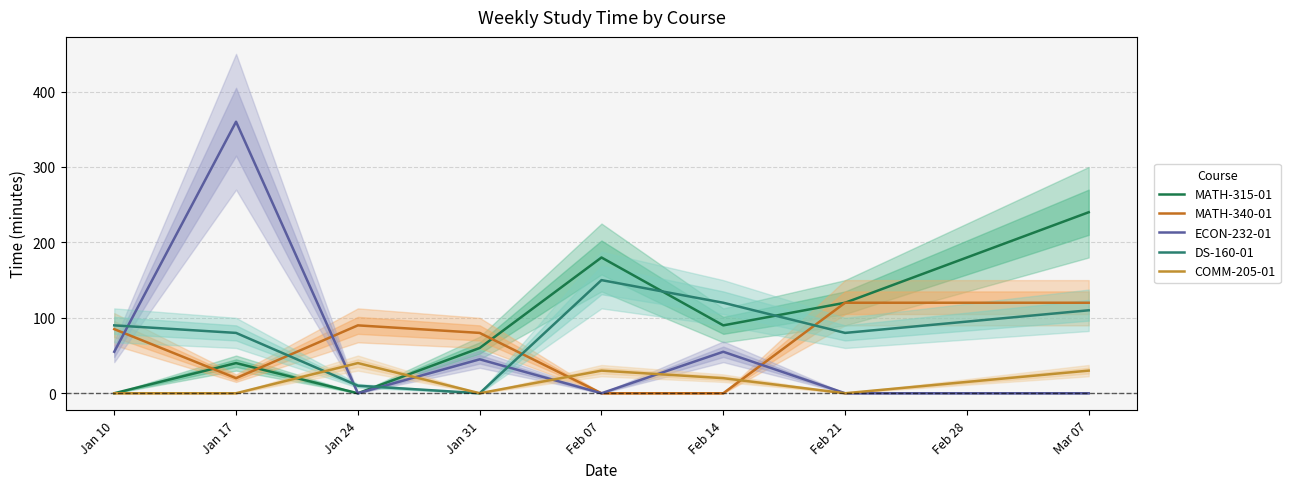

How many data points in COMM-205-01 are above 20?

3